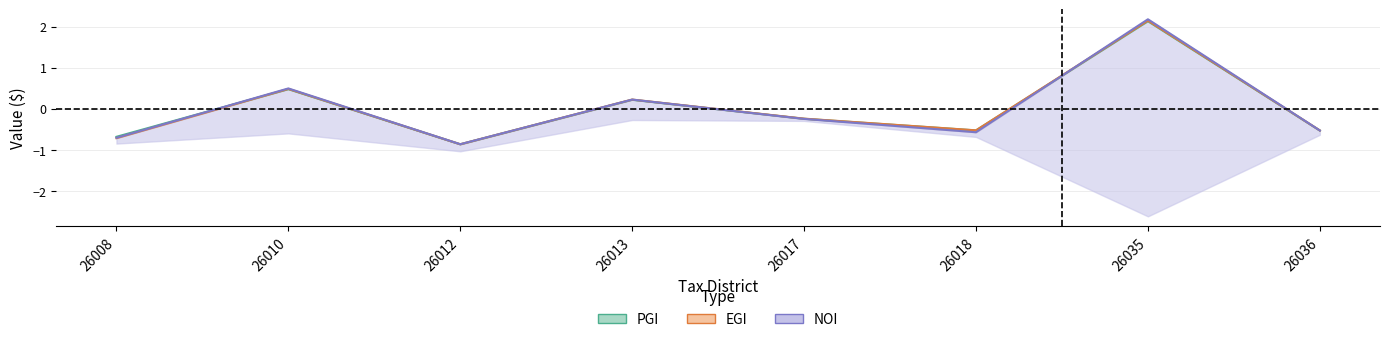

How many lines are shown in the chart?

3